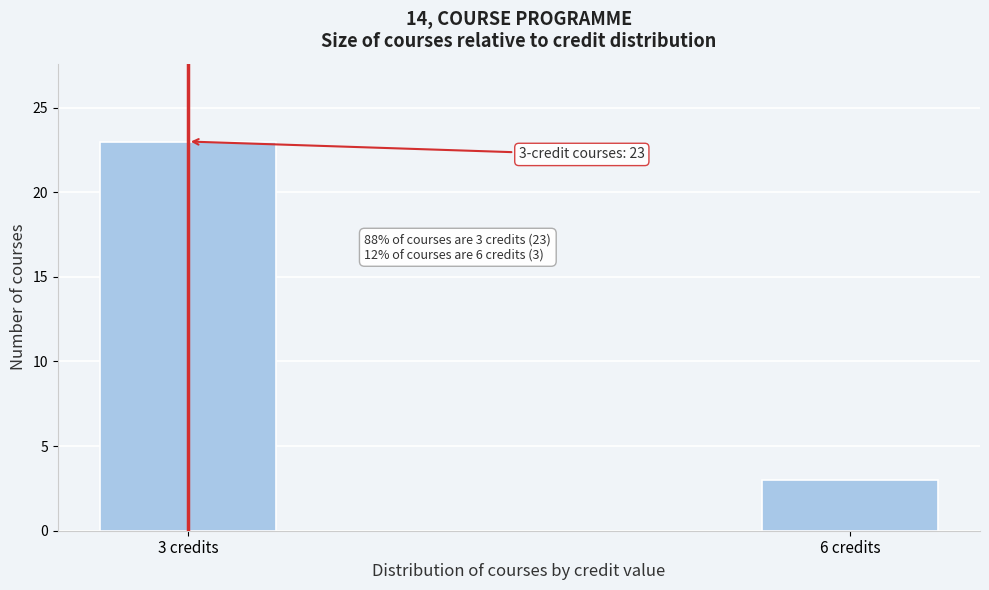

Reading right to left, extract all data points from this chart.

6 credits=3	3 credits=23